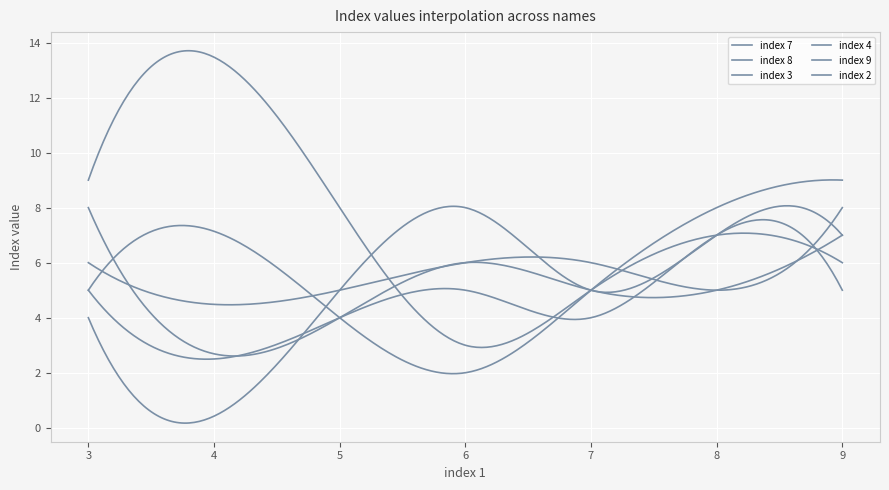

How many times do index 7 and index 3 cross each other?

5